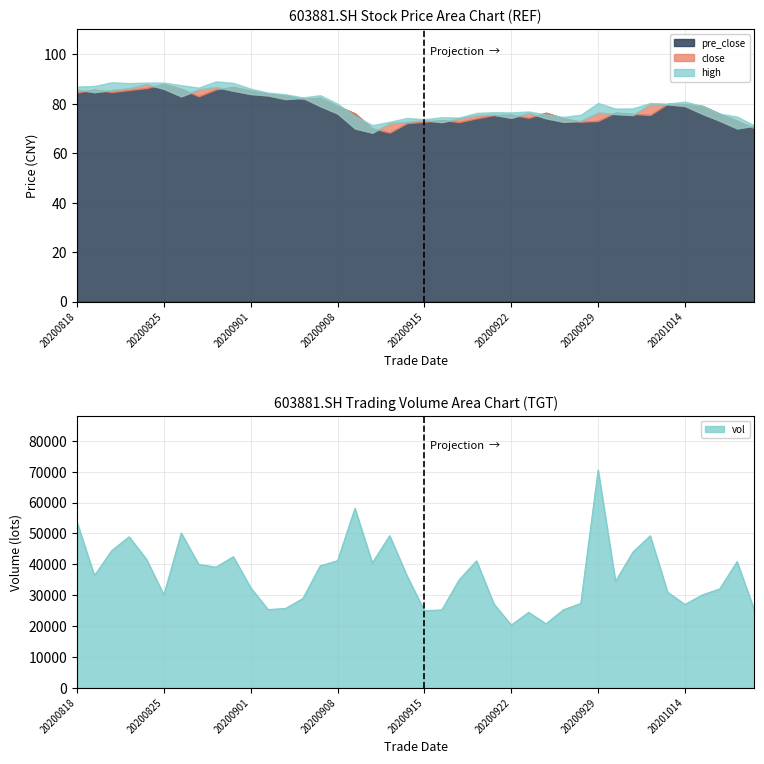

How many lines are shown in the chart?

3